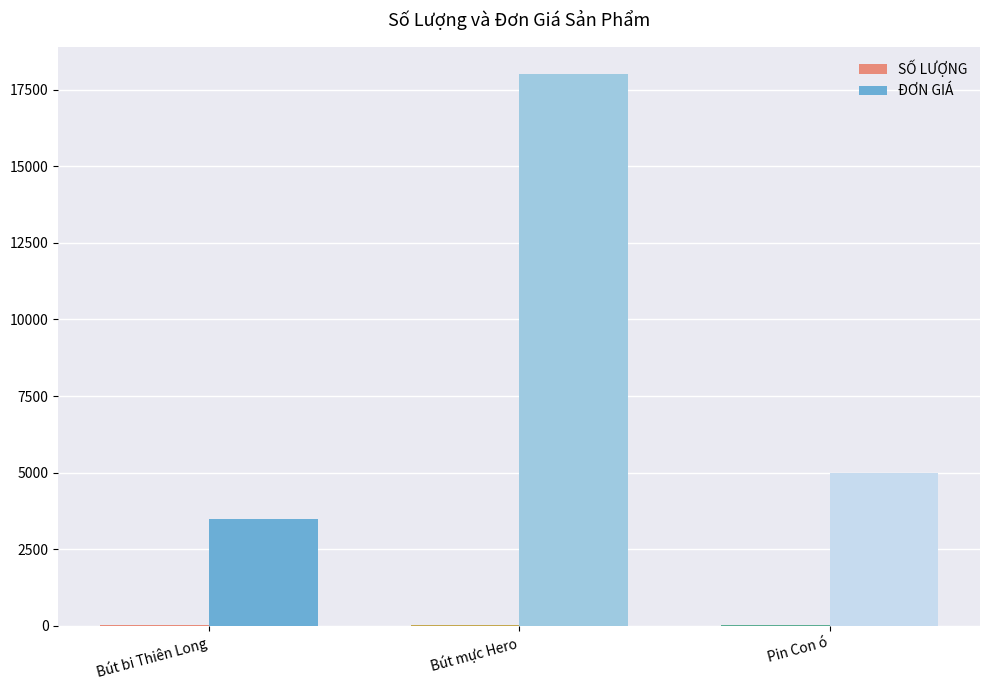

At which label is ĐƠN GIÁ closest to 10750?

Pin Con ó